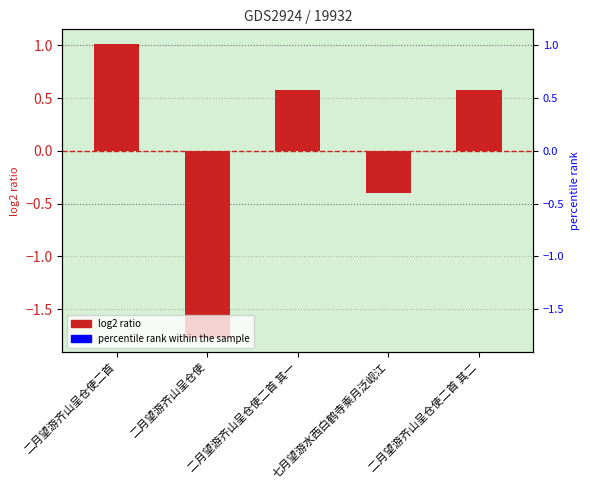

What is the label of the 5th bar from the right?

二月望游齐山呈仓使二首